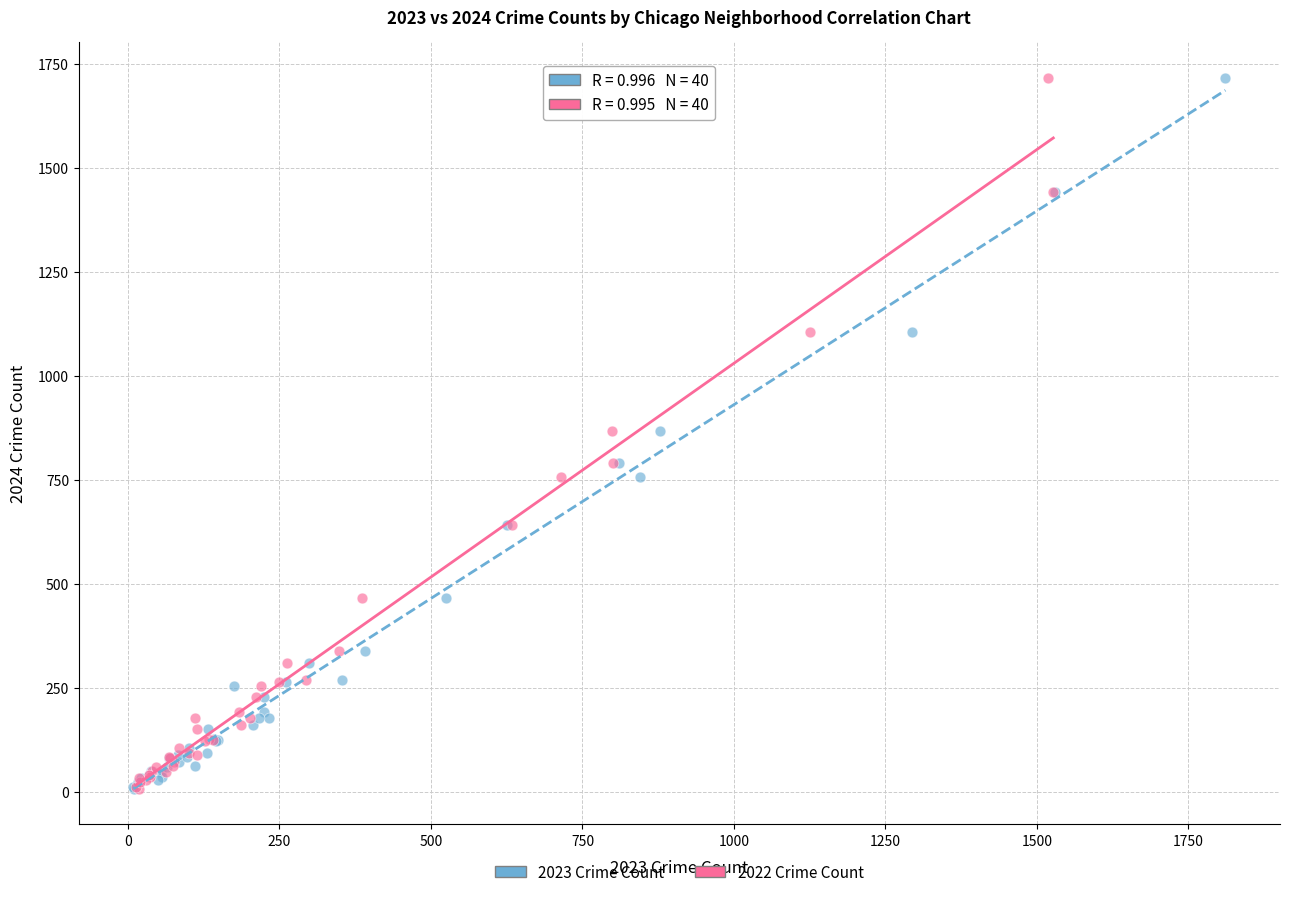

What are all the series names shown in the legend?

2023 Crime Count, 2022 Crime Count